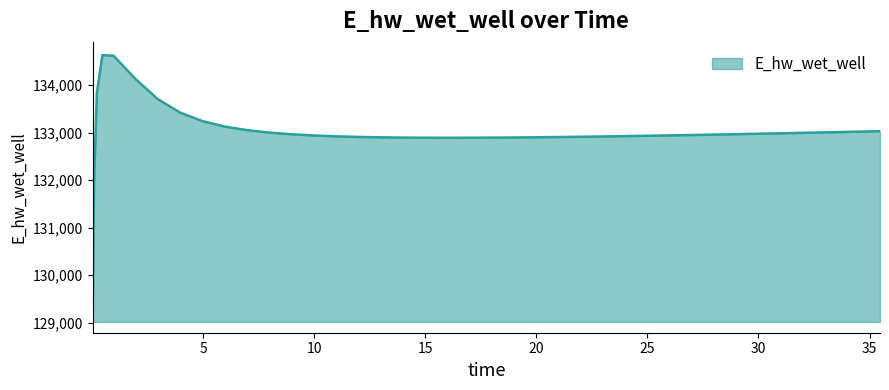

What is the difference between the maximum and minimum values?

5557.7